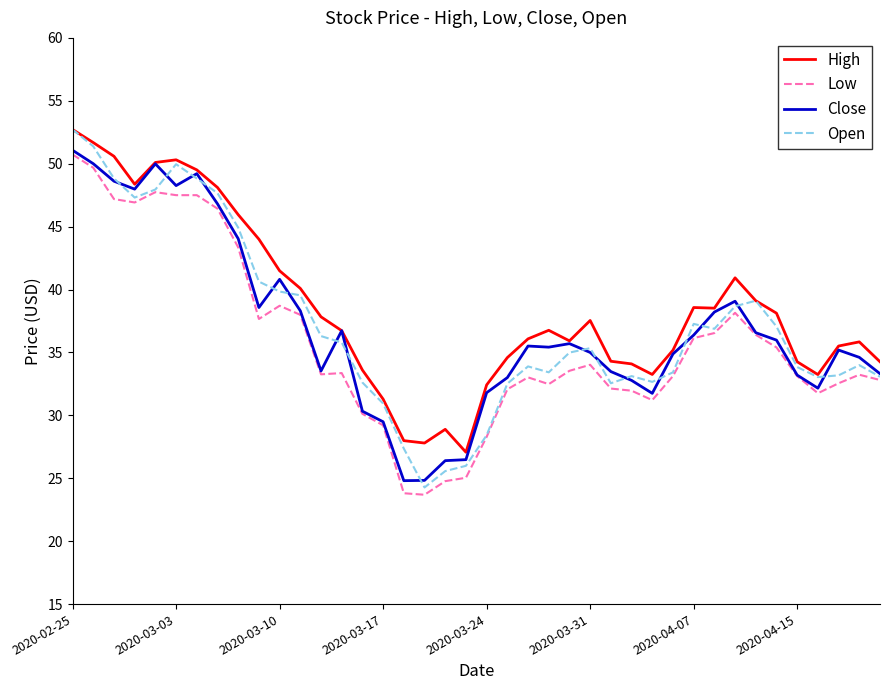

What is the smallest value displayed?

23.7